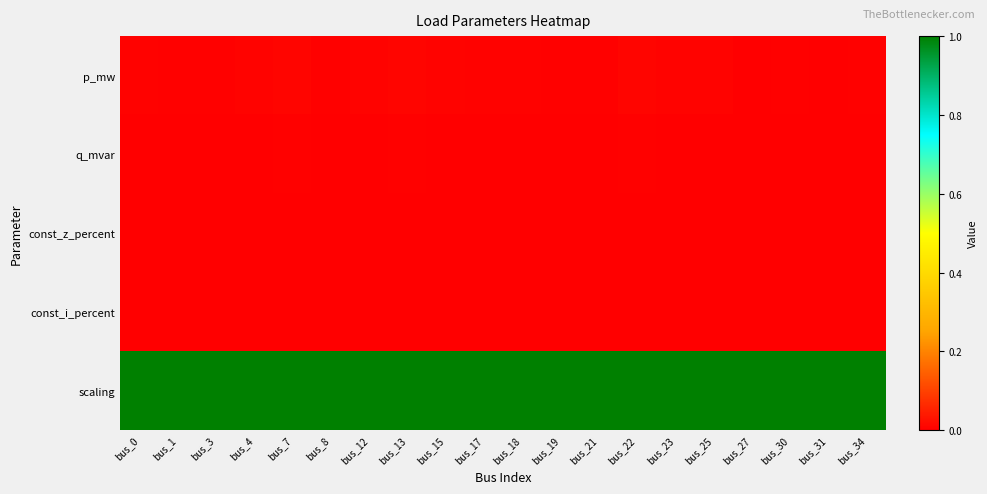

At which category is the sum across all series the highest?

bus_7